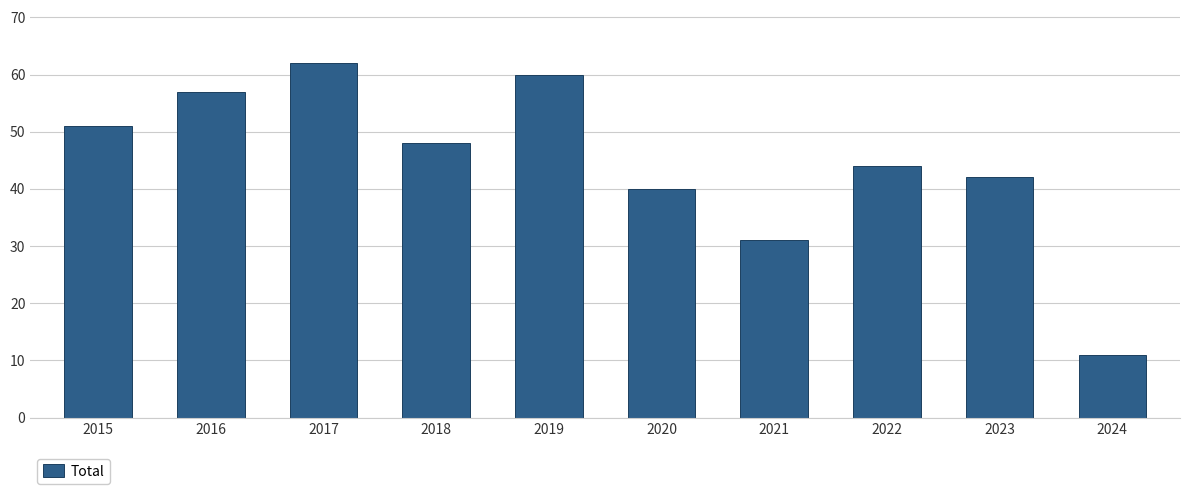

The value at 2023 is 23. True or false?

False